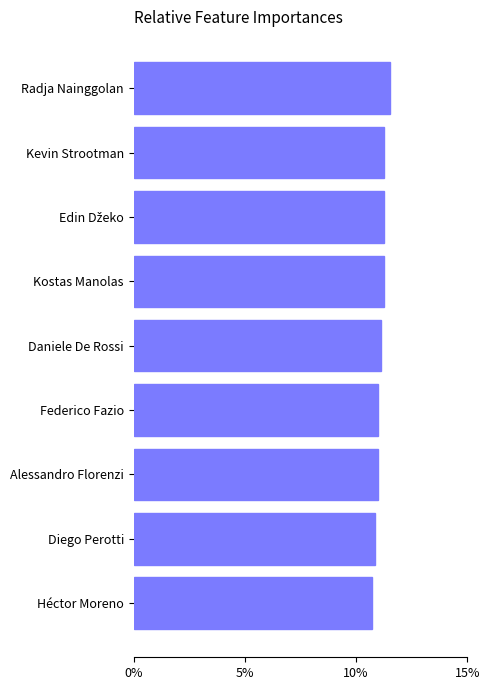

The value at Héctor Moreno is 10.7. True or false?

True